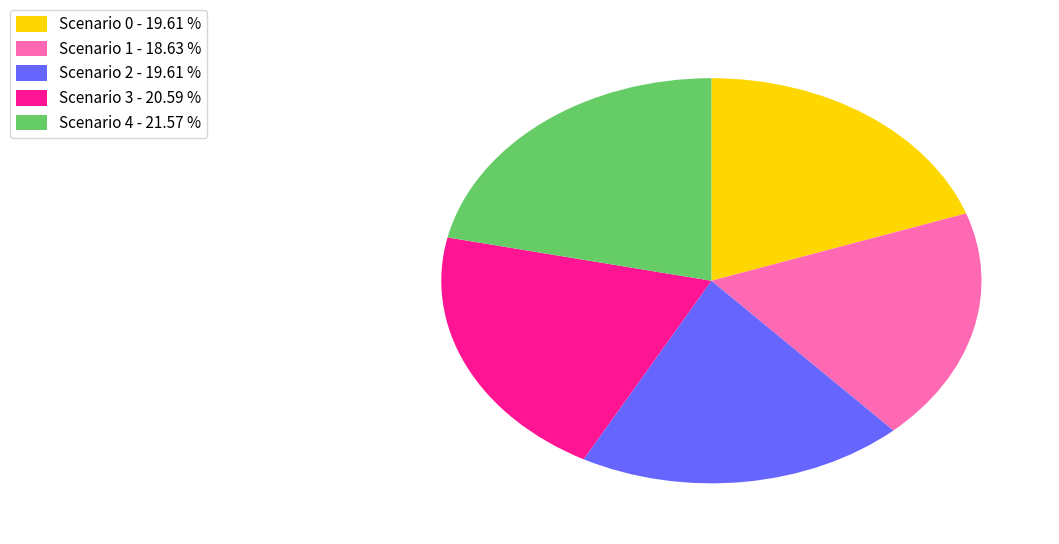

What is the smallest slice in the pie chart?

Scenario 1